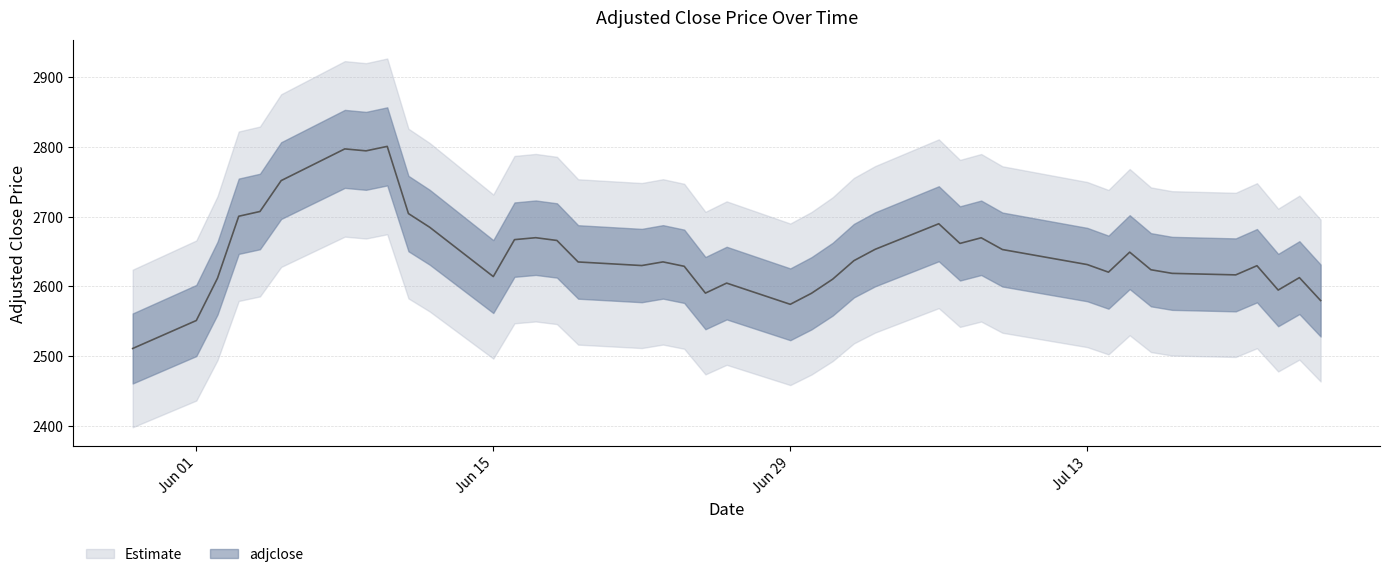

What is the smallest value displayed?

2510.8